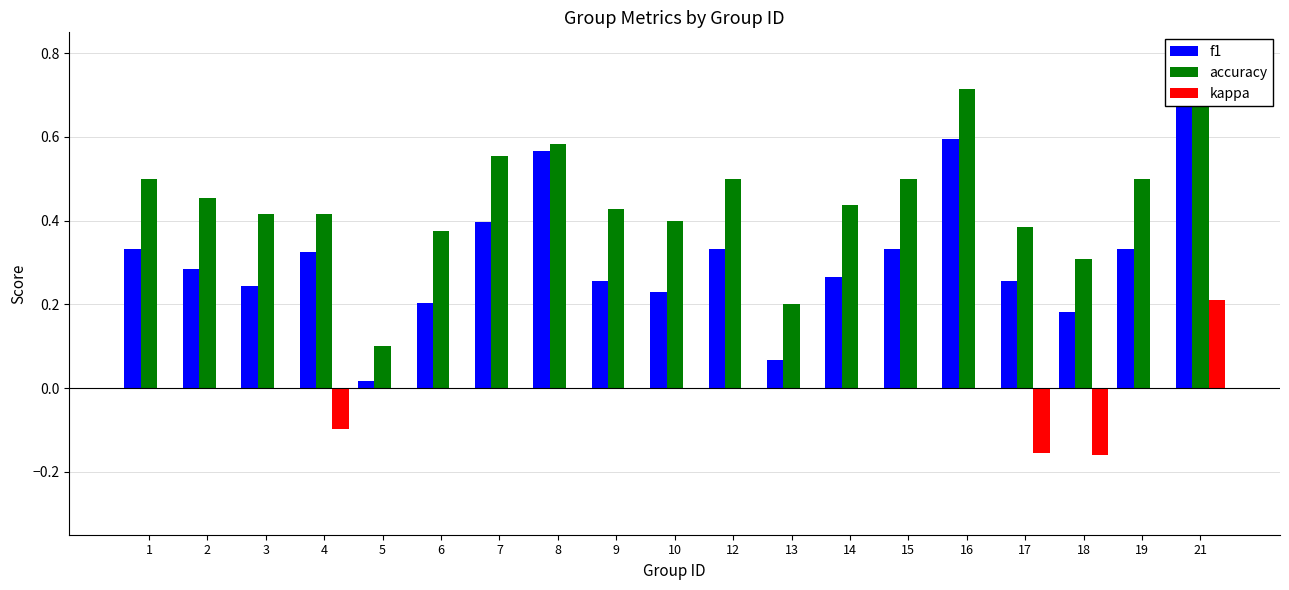

Which series has the largest total across all categories?

accuracy